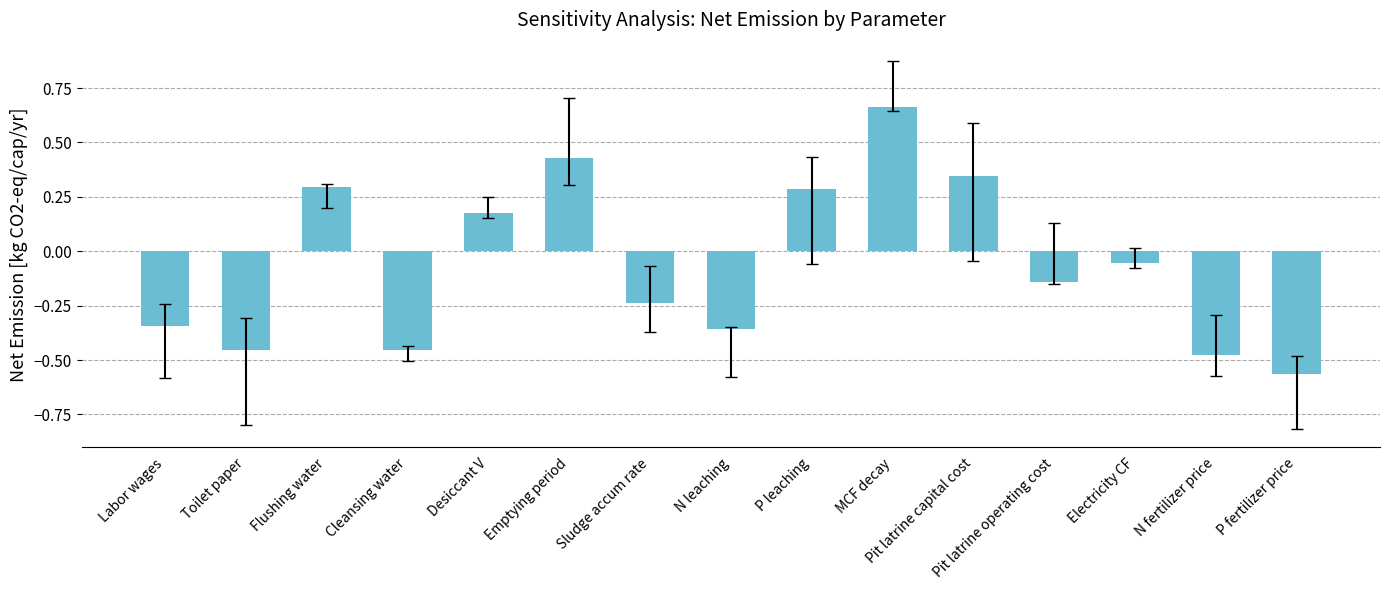

At which label does the data first exceed 0?

Flushing water